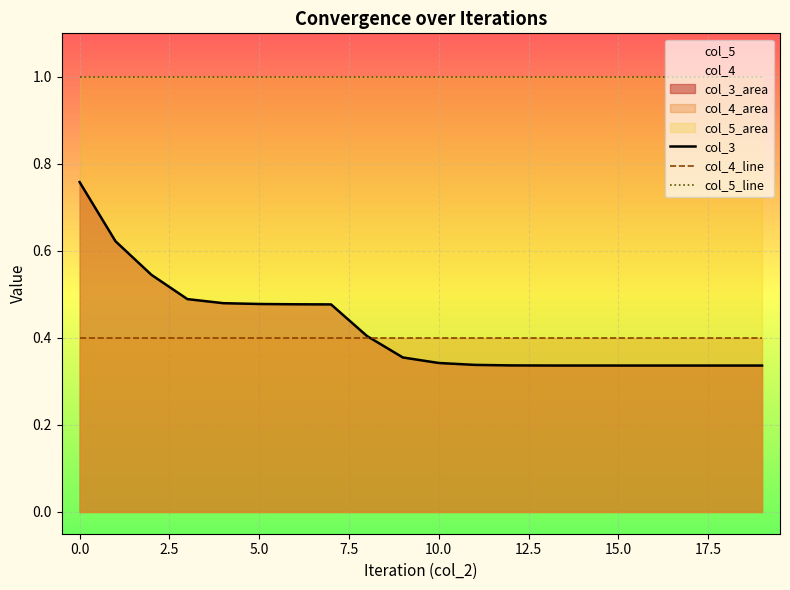

The col_5_line series shows 0.3 at 10.0. True or false?

False